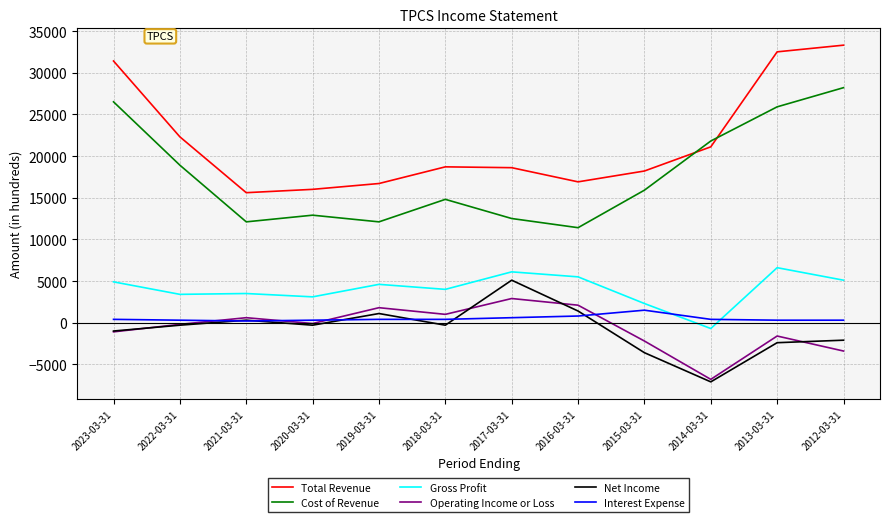

How many intersections are there between Interest Expense and Gross Profit?

2